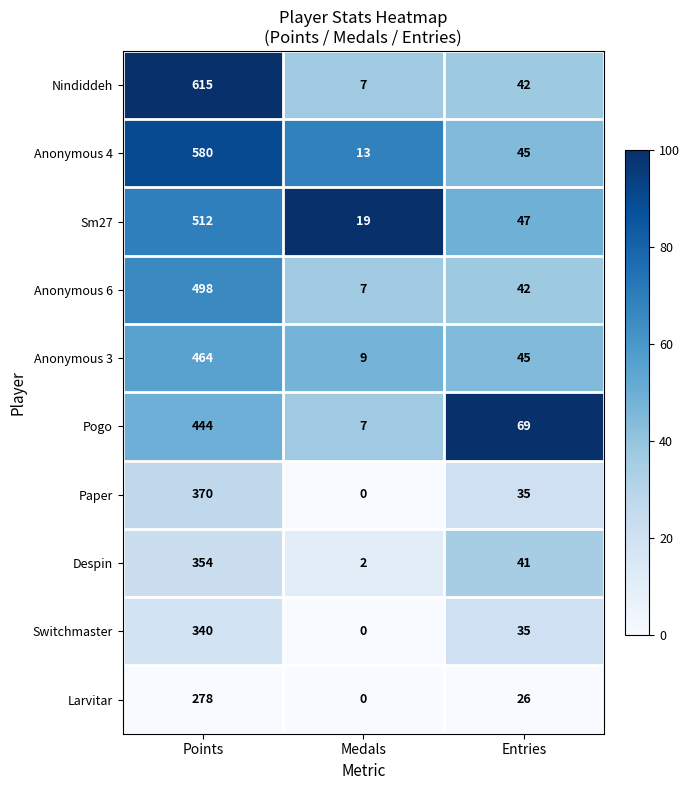

What is the difference between the Sm27 values at Points and Entries?

465